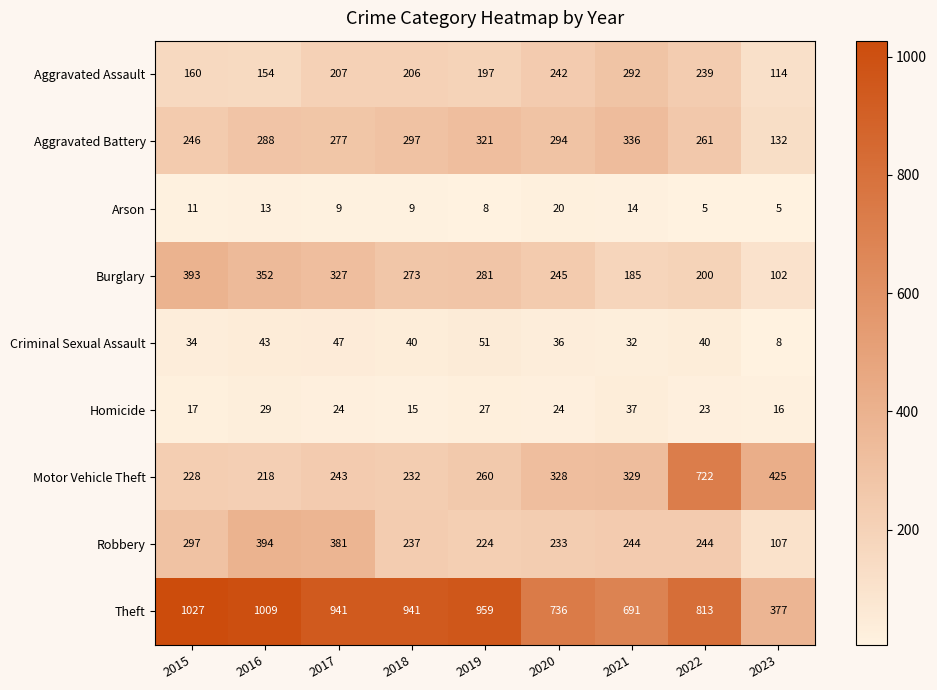

What is the spread (max minus min) of values at 2022?

808